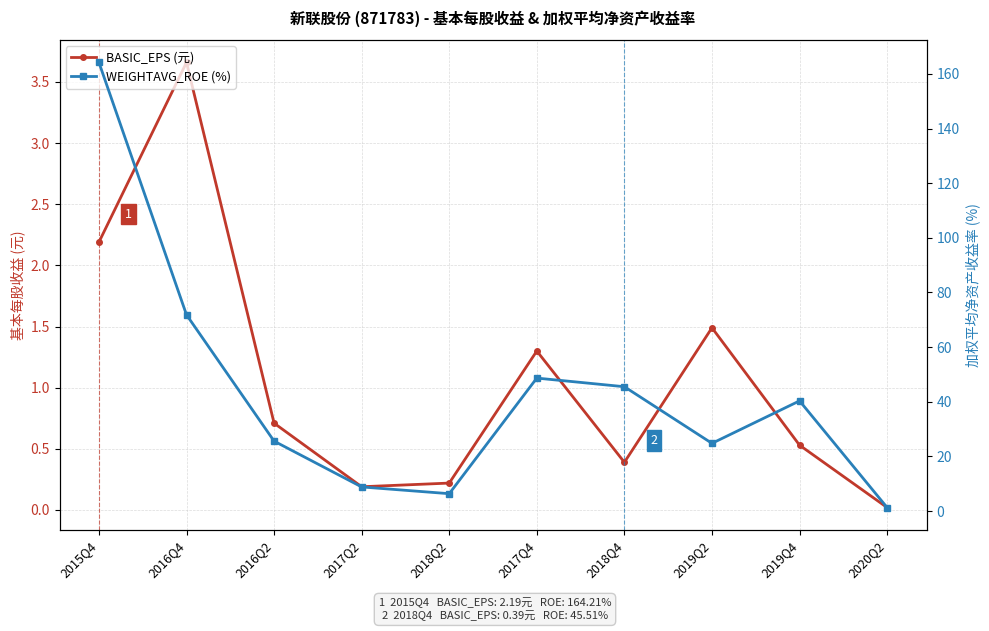

What are all the series names shown in the legend?

BASIC_EPS (元), WEIGHTAVG_ROE (%)